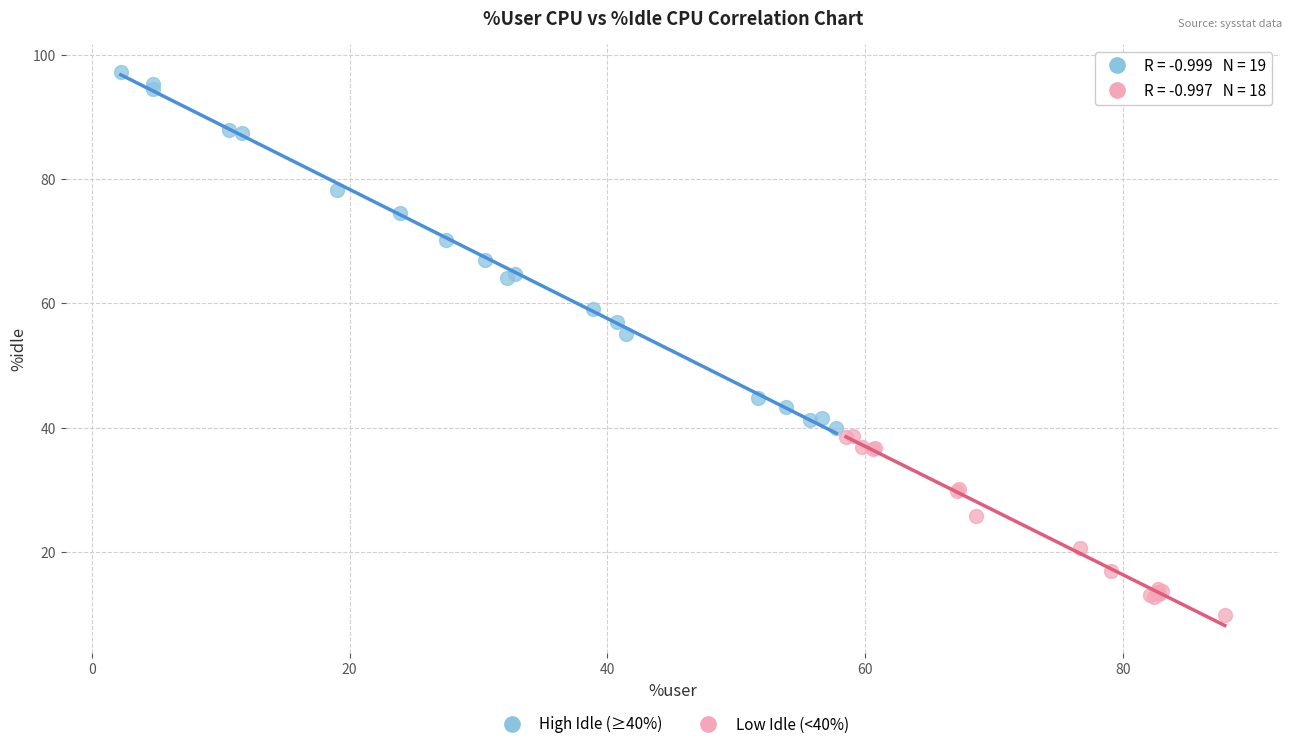

Which series has the largest Y range (max minus min)?

High Idle (≥40%)